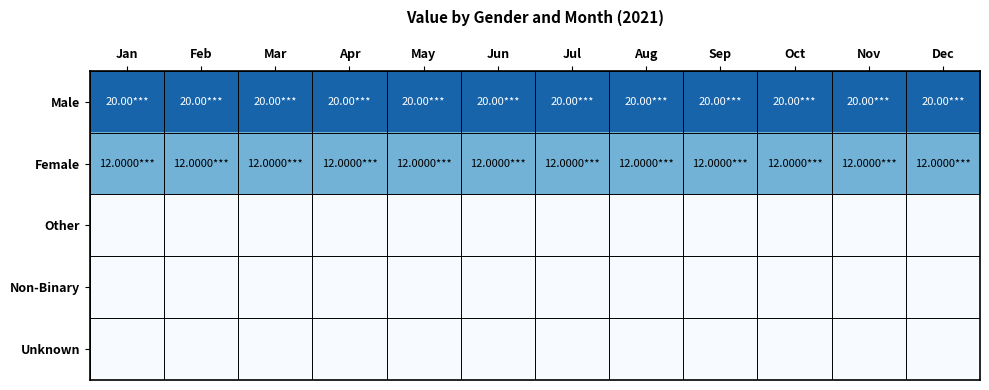

At how many categories does at least one series exceed 17?

12